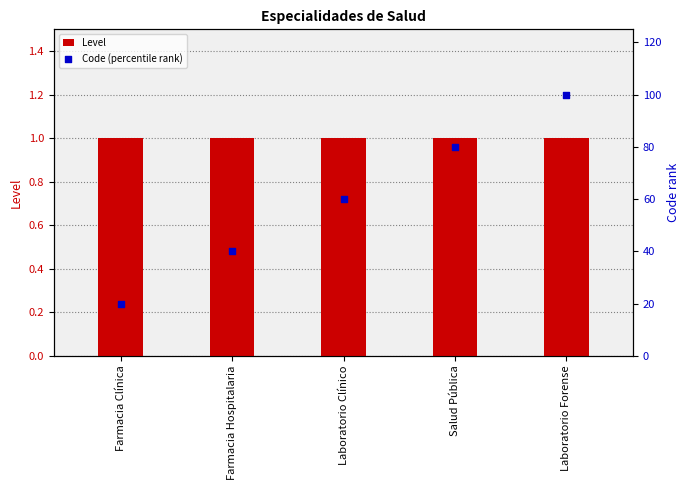

Which series has the widest spread of Y values?

Code (percentile rank)